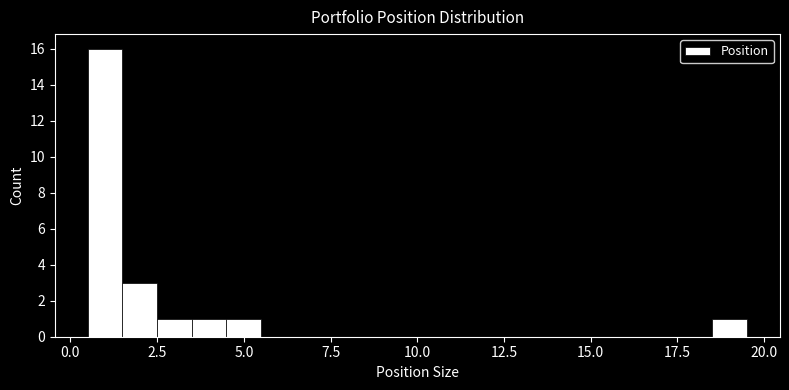

Read against the x-axis, roughly where is the centre of the tallest bar?

1.0